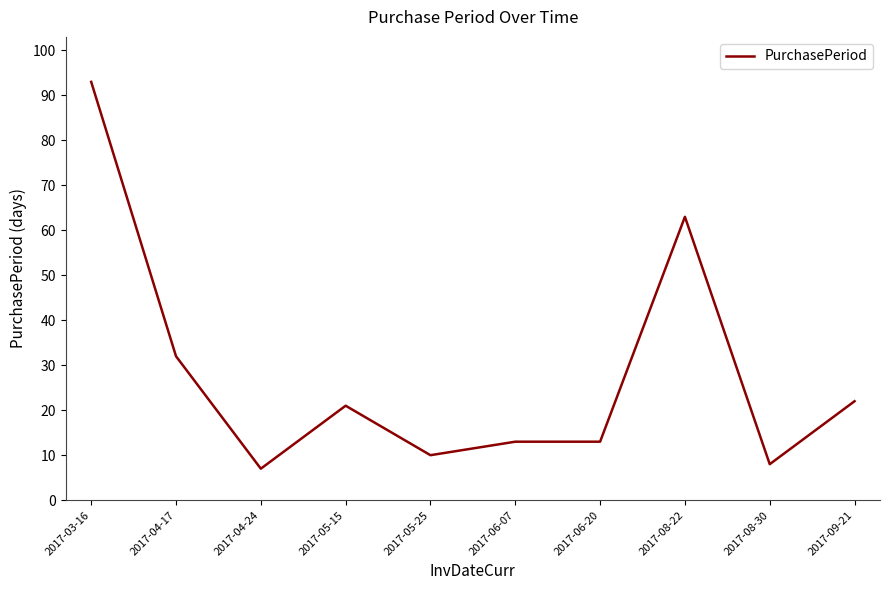

True or false: the data shows 35 at 2017-09-21.

False